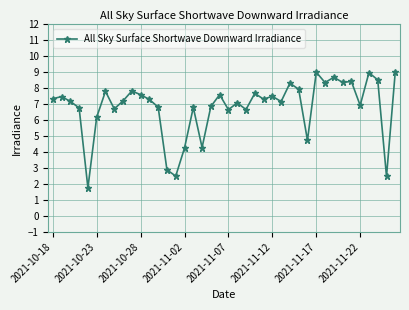

What is the value of the 20th point from the left?

7.6